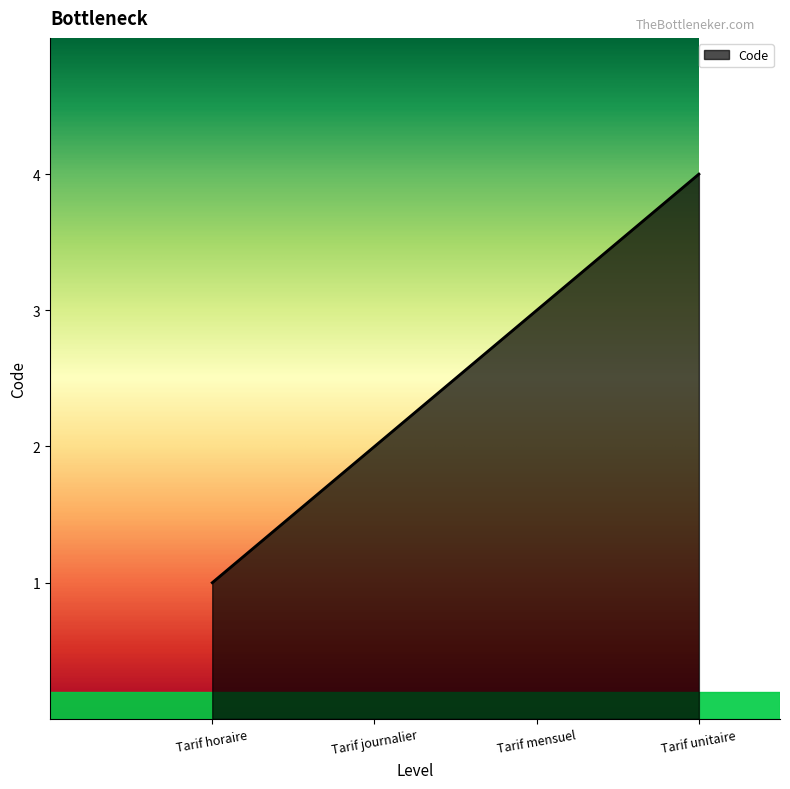

Rank the categories by value from highest to lowest.

Tarif unitaire, Tarif mensuel, Tarif journalier, Tarif horaire